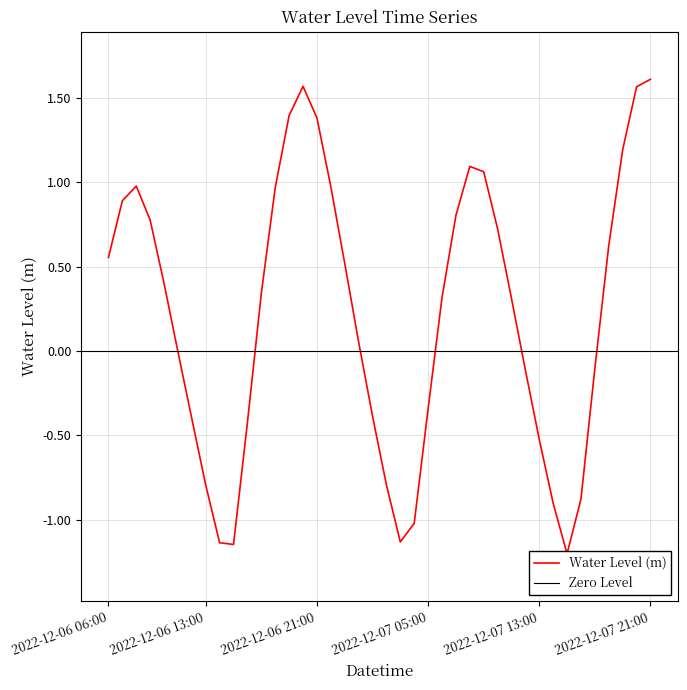

How many distinct data groups are displayed?

1